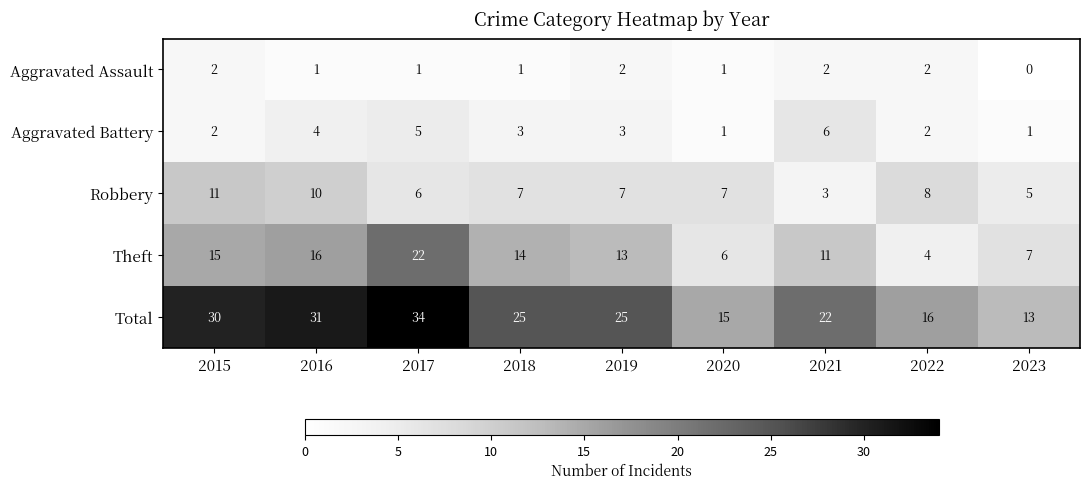

What is the lowest value of the Robbery series?

3